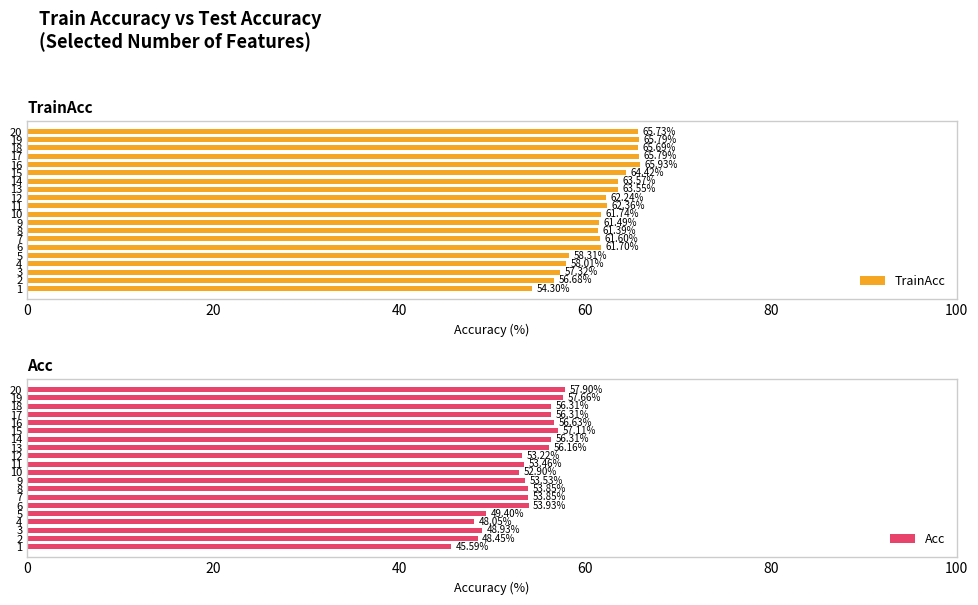

What is the sum of all TrainAcc values?

1237.6